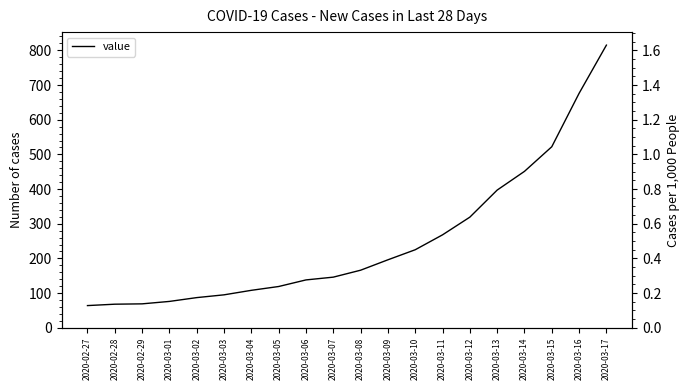

Reading right to left, what are all the values shown in this chart?

2020-03-17=815	2020-03-16=676	2020-03-15=522	2020-03-14=451	2020-03-13=397	2020-03-12=319	2020-03-11=268	2020-03-10=225	2020-03-09=196	2020-03-08=166	2020-03-07=146	2020-03-06=138	2020-03-05=119	2020-03-04=108	2020-03-03=95	2020-03-02=87	2020-03-01=76	2020-02-29=69	2020-02-28=68	2020-02-27=64